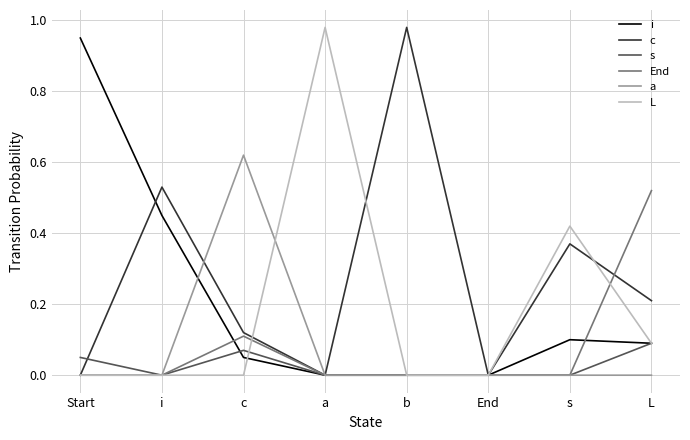

What position from the left is s?

7